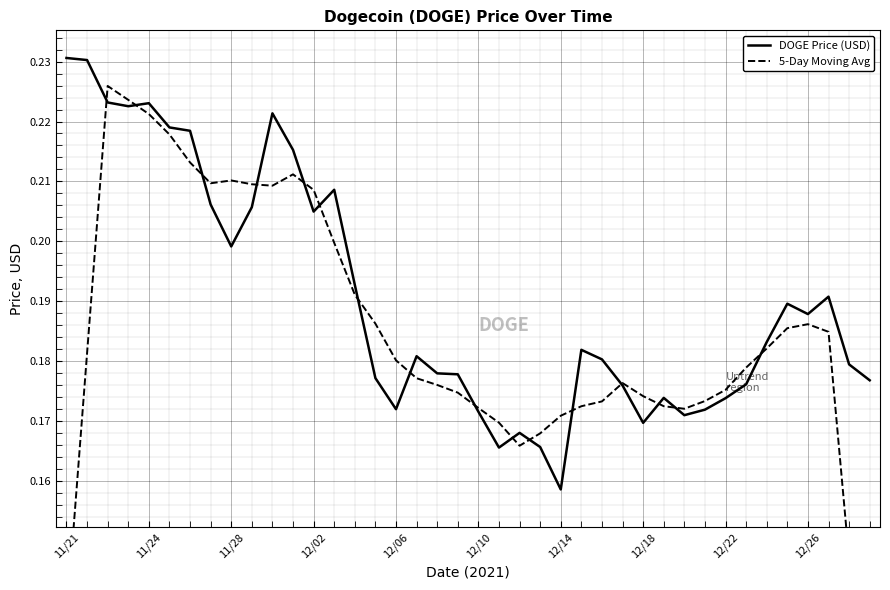

At which label does DOGE Price (USD) reach its minimum?

12/14